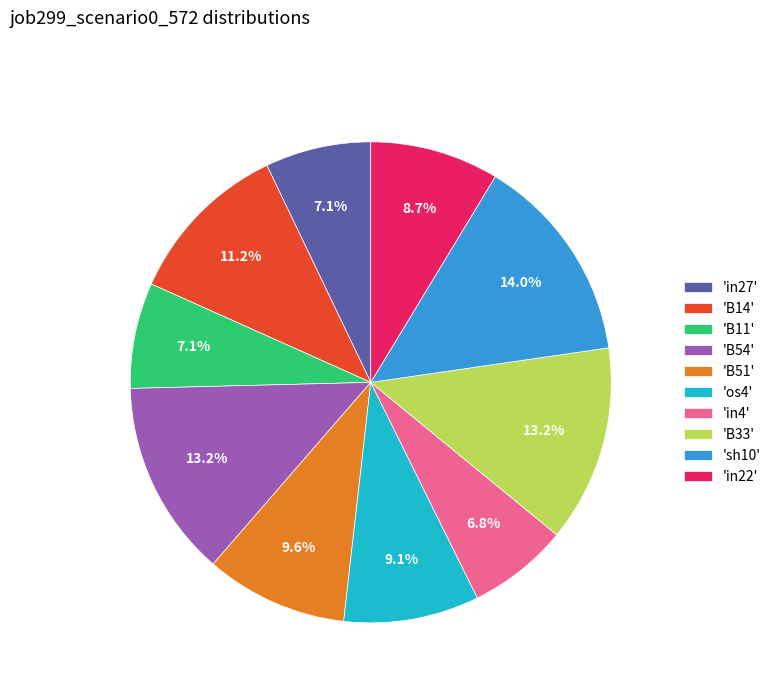

Which category has the biggest portion of the pie?

'sh10'